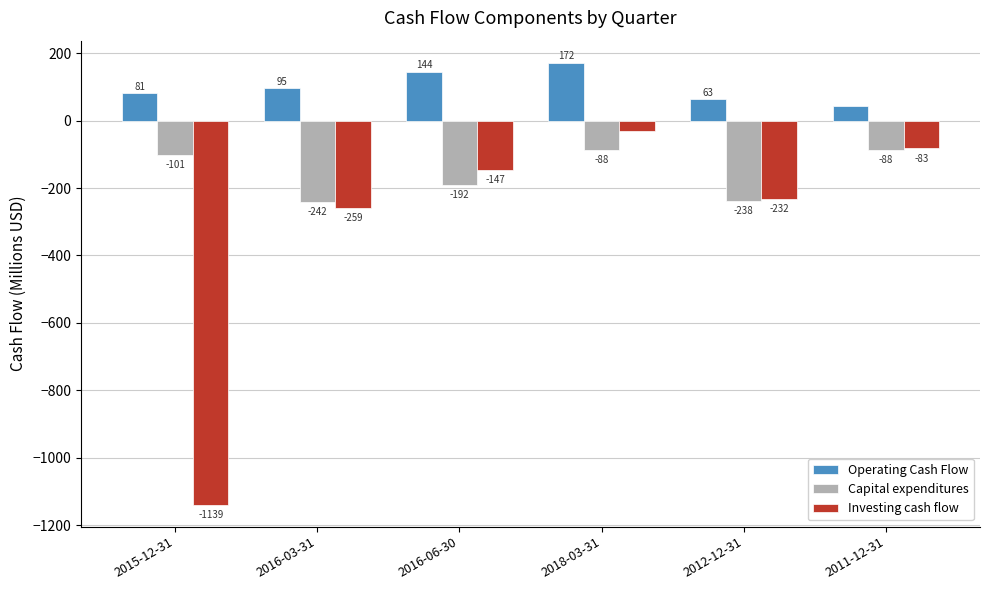

What position from the right is 2018-03-31?

3